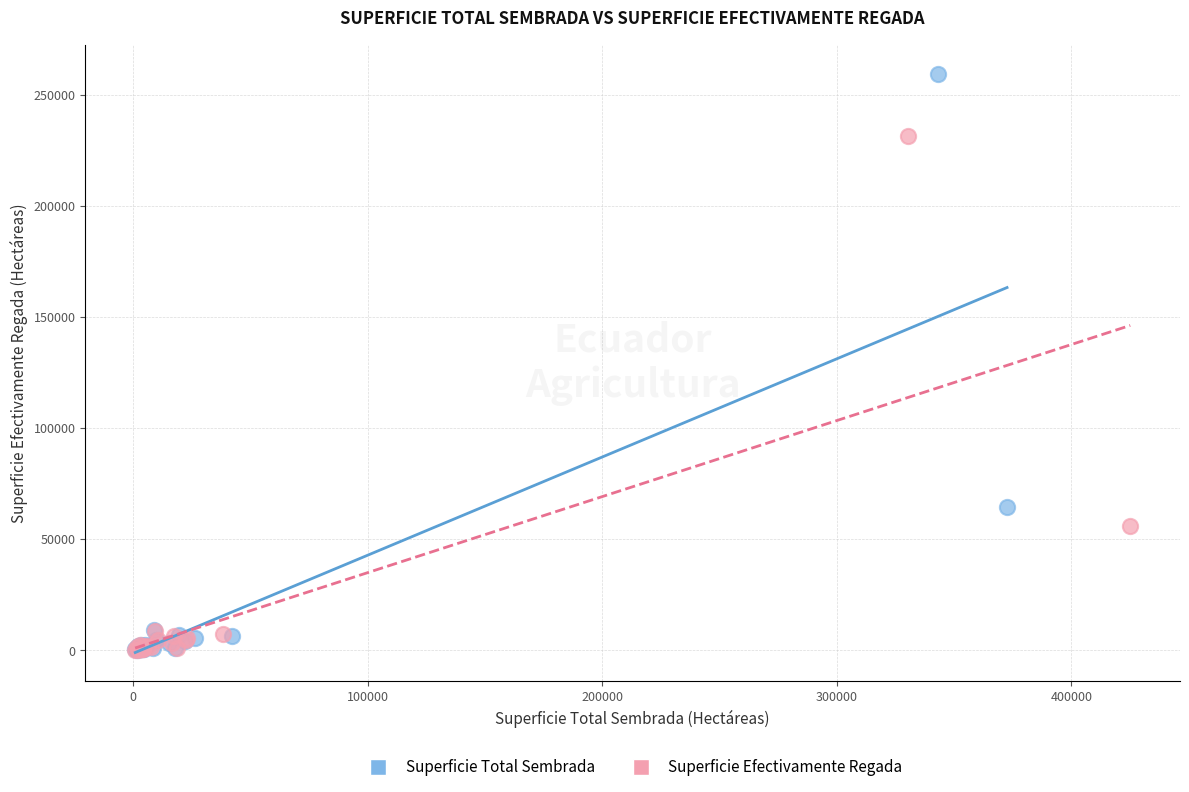

What are all the series names shown in the legend?

Superficie Total Sembrada, Superficie Efectivamente Regada